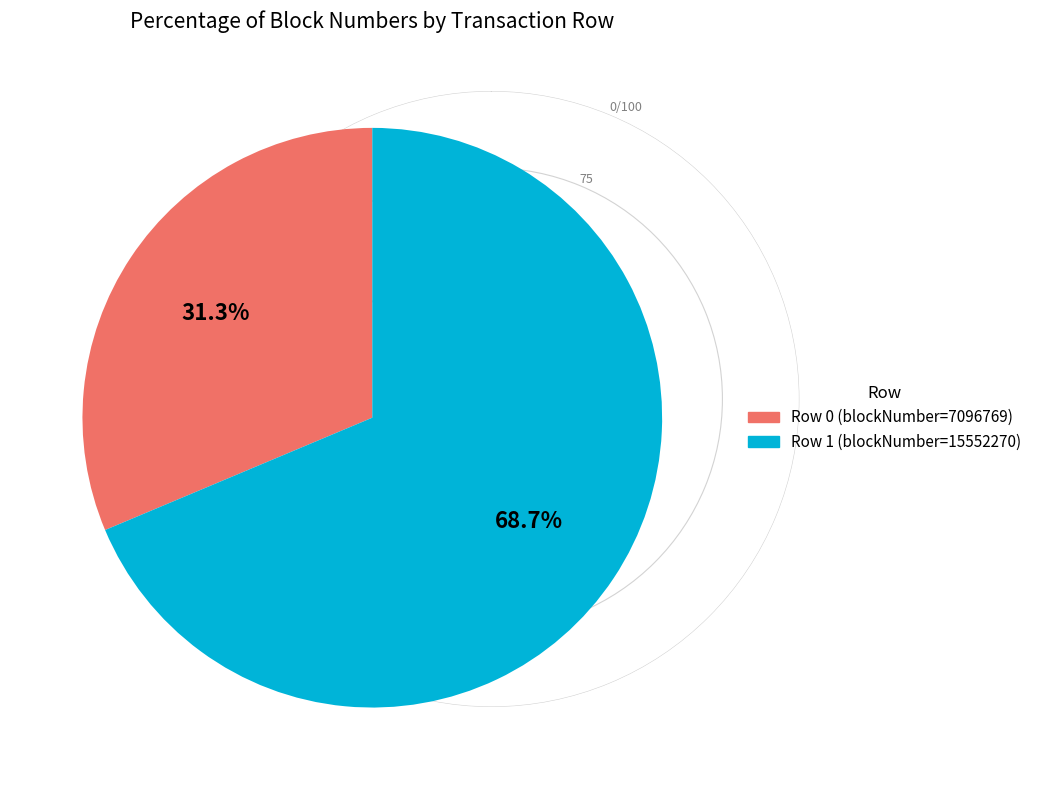

To the nearest percent, what is the average slice percentage?

50%